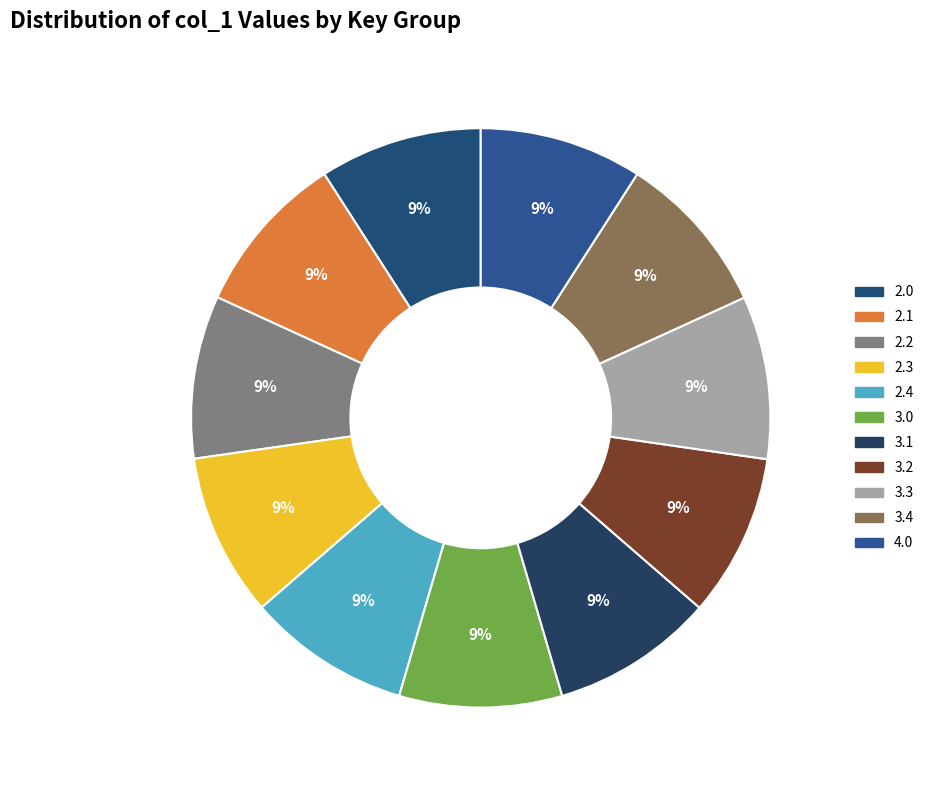

To the nearest percent, what is the average slice percentage?

9%